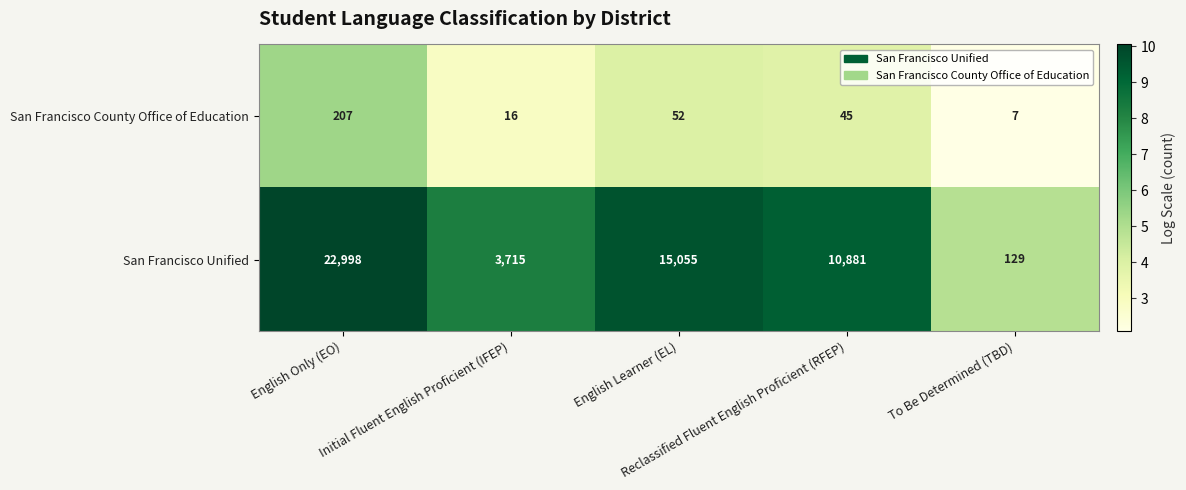

How many categories are shown in the chart?

5